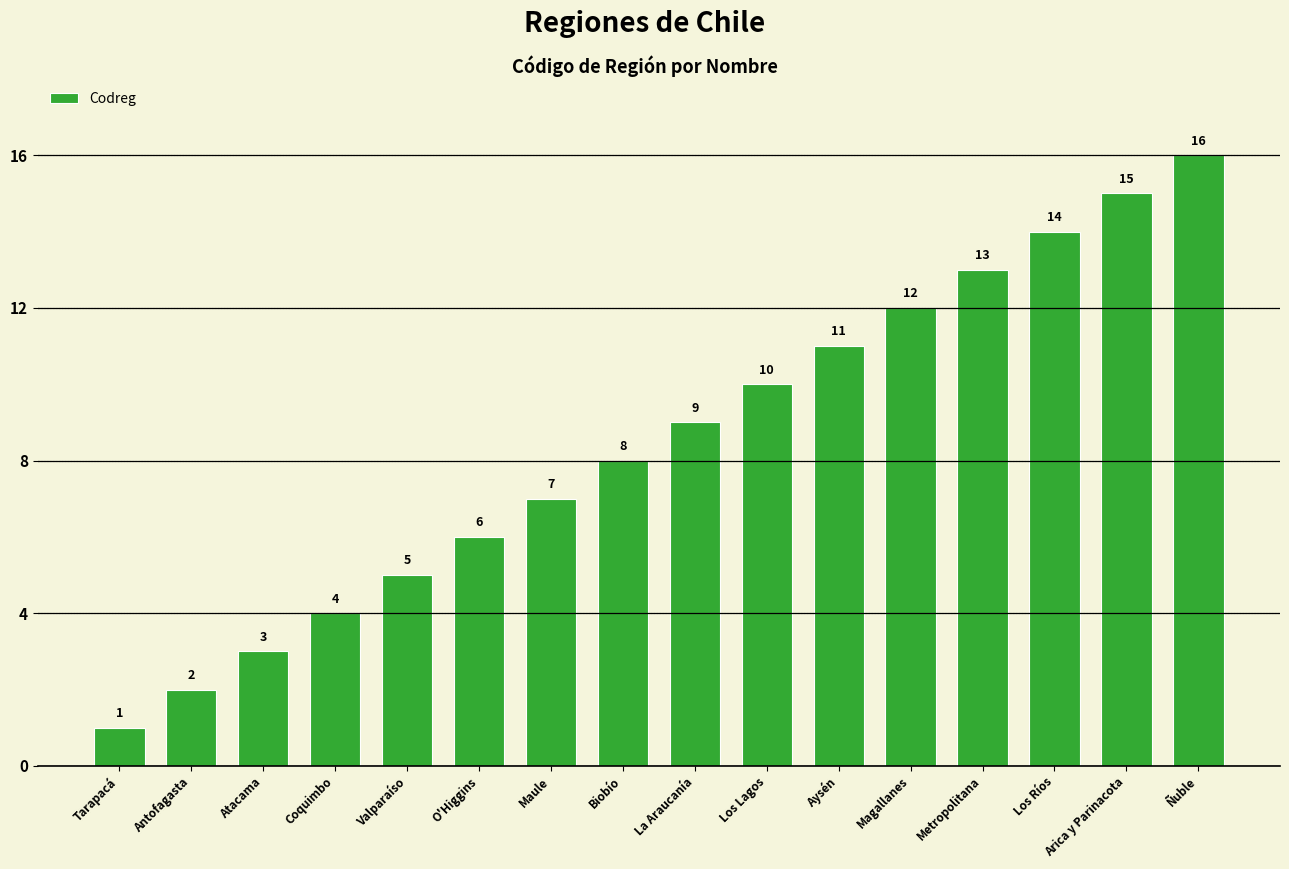

Which has a higher value, Antofagasta or O'Higgins?

O'Higgins